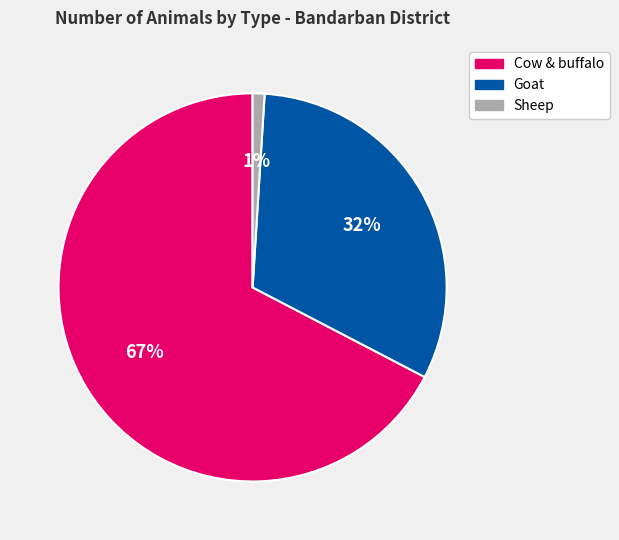

To the nearest percent, what is the average slice percentage?

33%